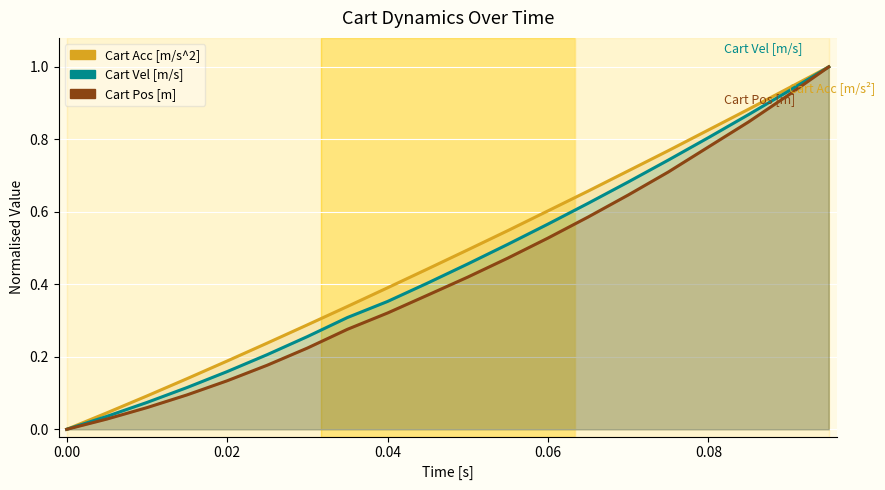

Is it true that Cart Vel [m/s] equals 0.9 at 0.06?

False